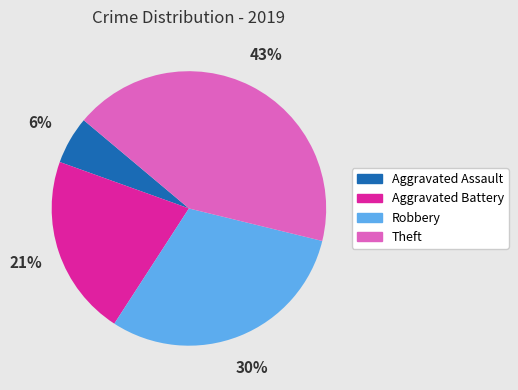

Is there a majority slice in this chart?

No